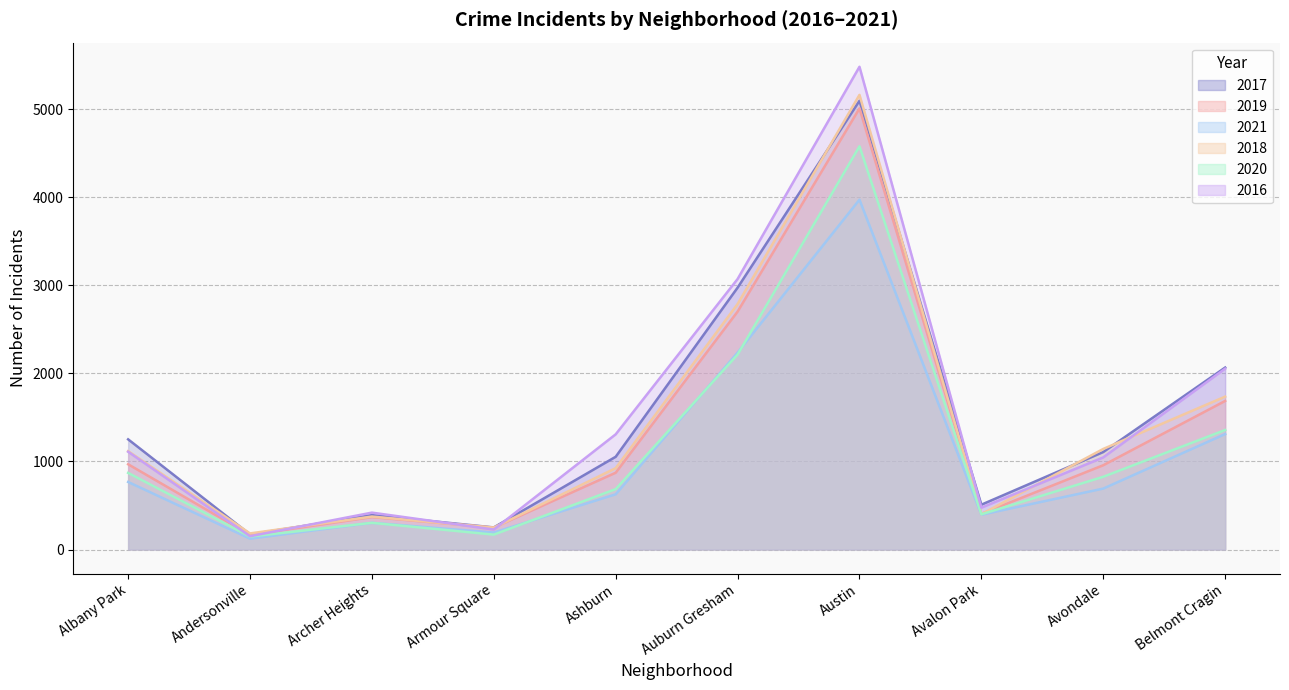

What is the sum of the 2021 values at Avondale and Archer Heights?

995